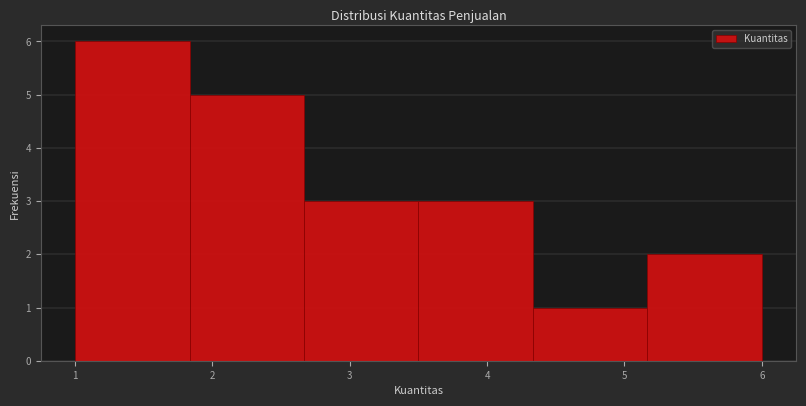

Which range on the x-axis has the tallest bar?

1.0 to 1.8